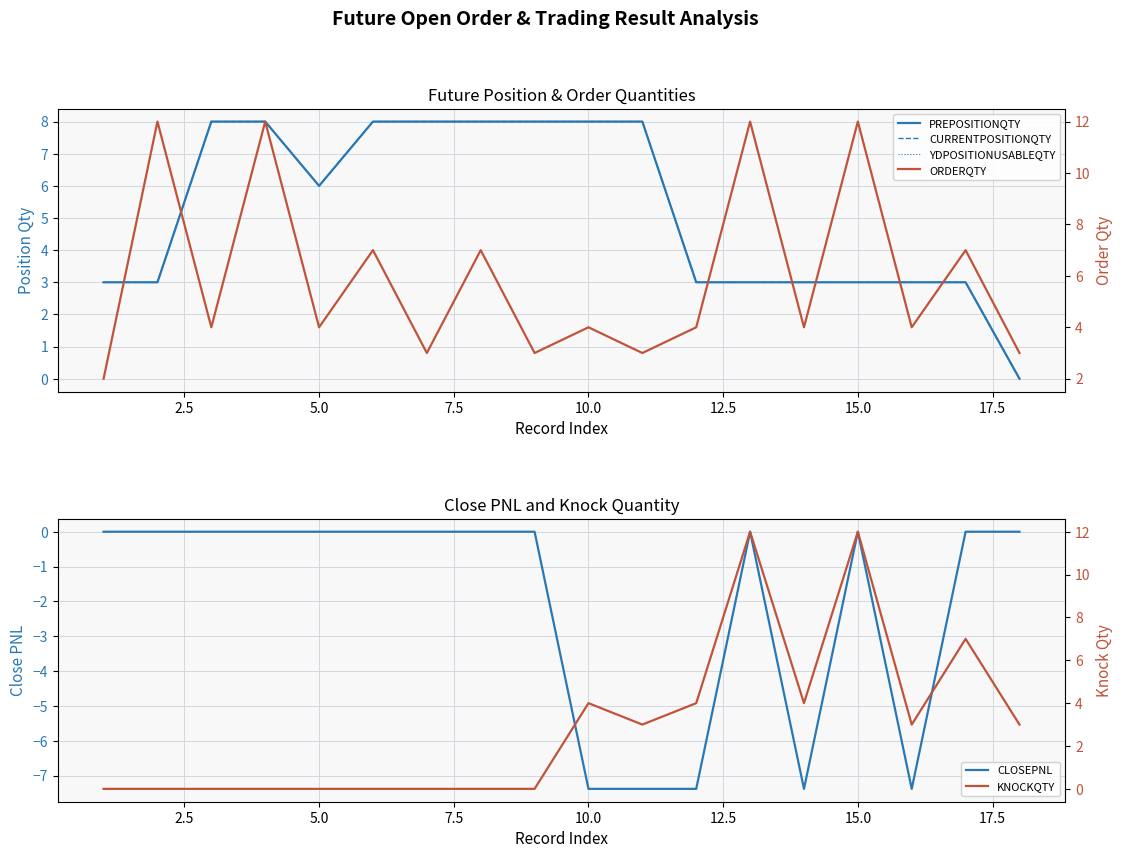

Is it true that KNOCKQTY equals 0.0 at 7.5?

True